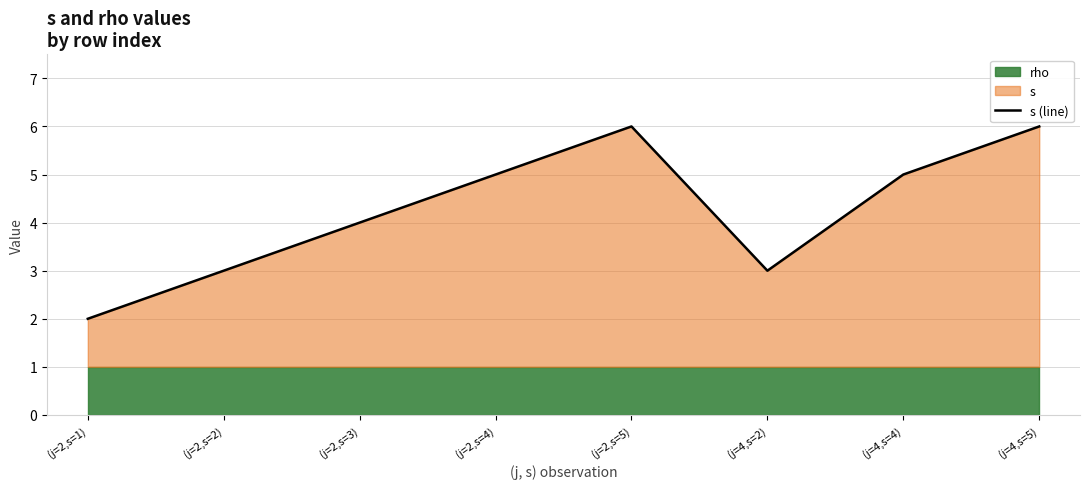

Count the number of values greater than 5.

2